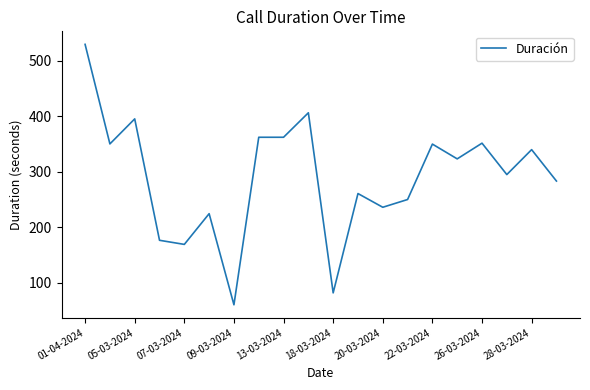

What is the maximum value shown in the chart?

530.0